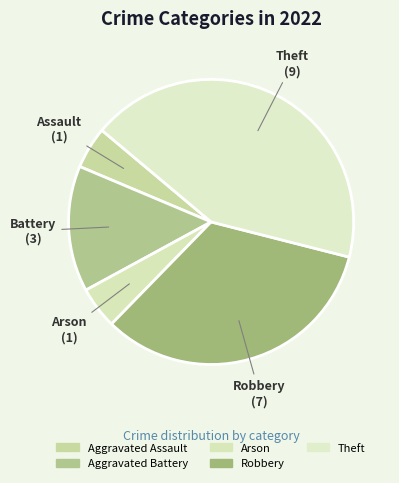

True or false: Arson accounts for 5% of the total.

True